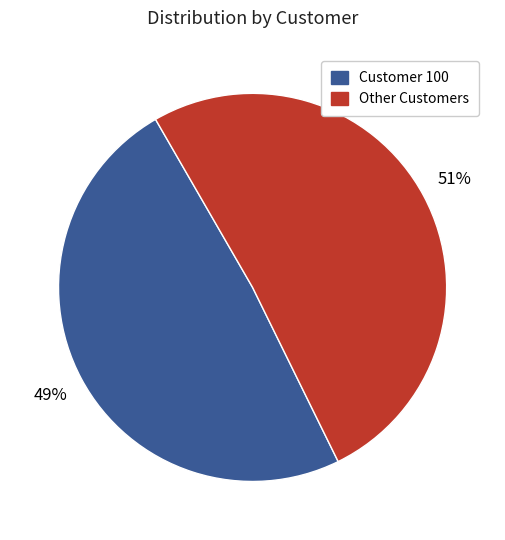

Which category has the smallest portion of the pie?

Customer 100